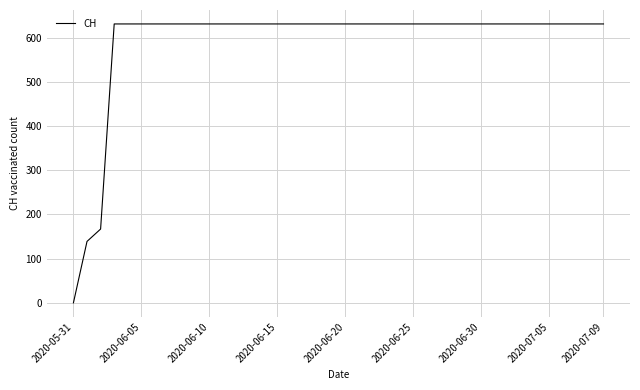

What is the difference between the maximum and minimum values?

631